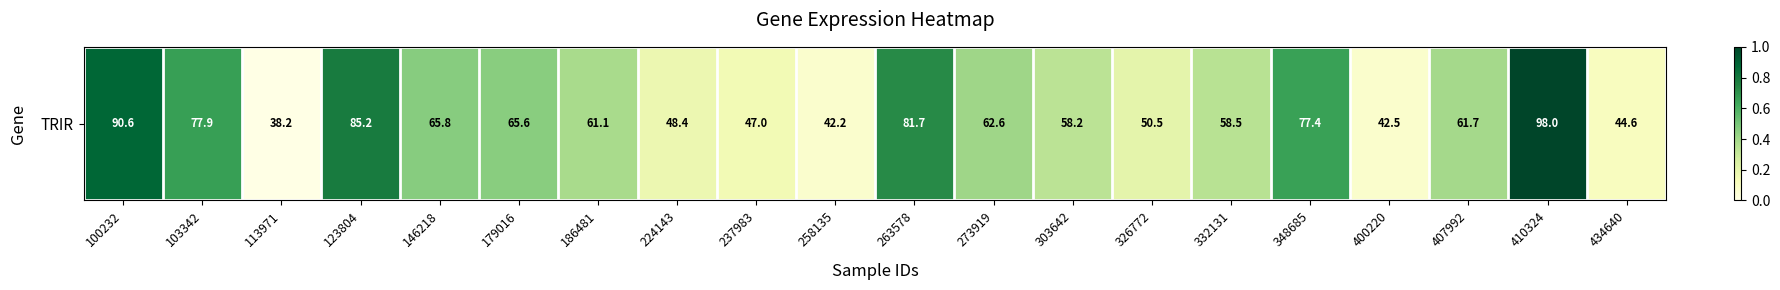

What is the difference between the second highest and minimum values?

0.9